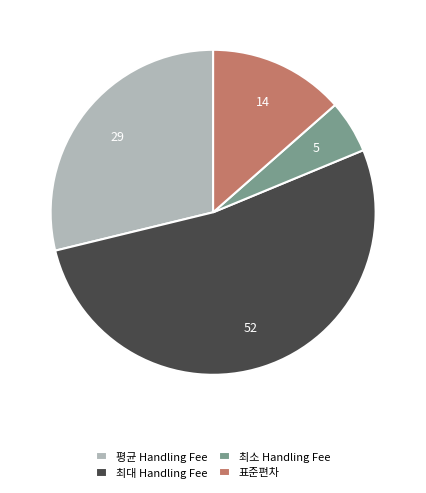

Approximately how many times larger is the value at 표준편차 compared to 평균 Handling Fee?

0.5